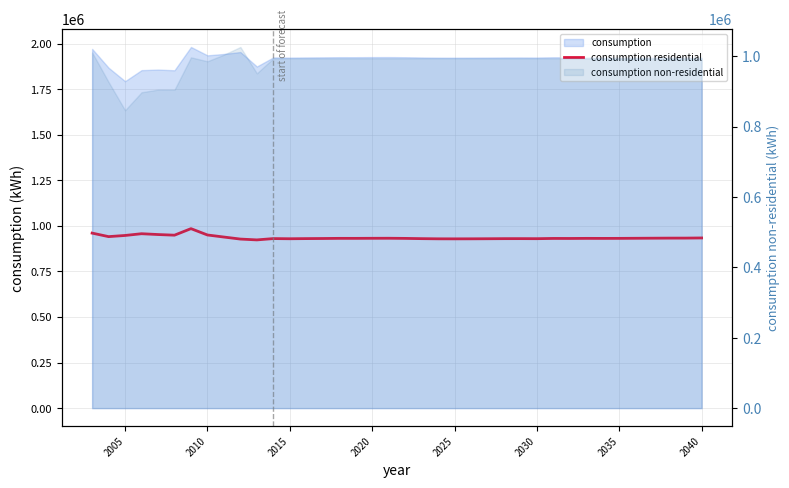

How many points are lower than both their immediate neighbors (excluding endpoints)?

9